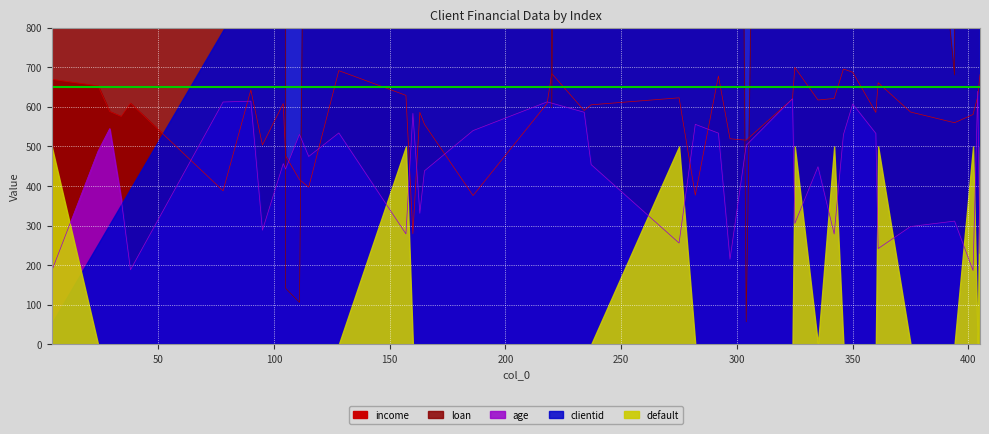

How many interior local peaks does the loan series have?

12